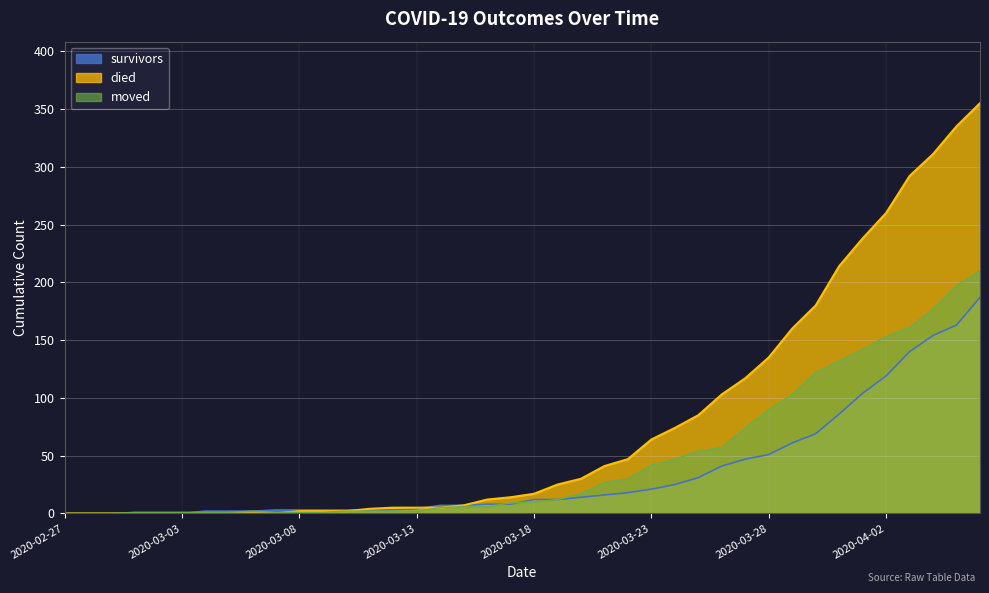

True or false: moved has a value of 42 at 2020-03-23.

True